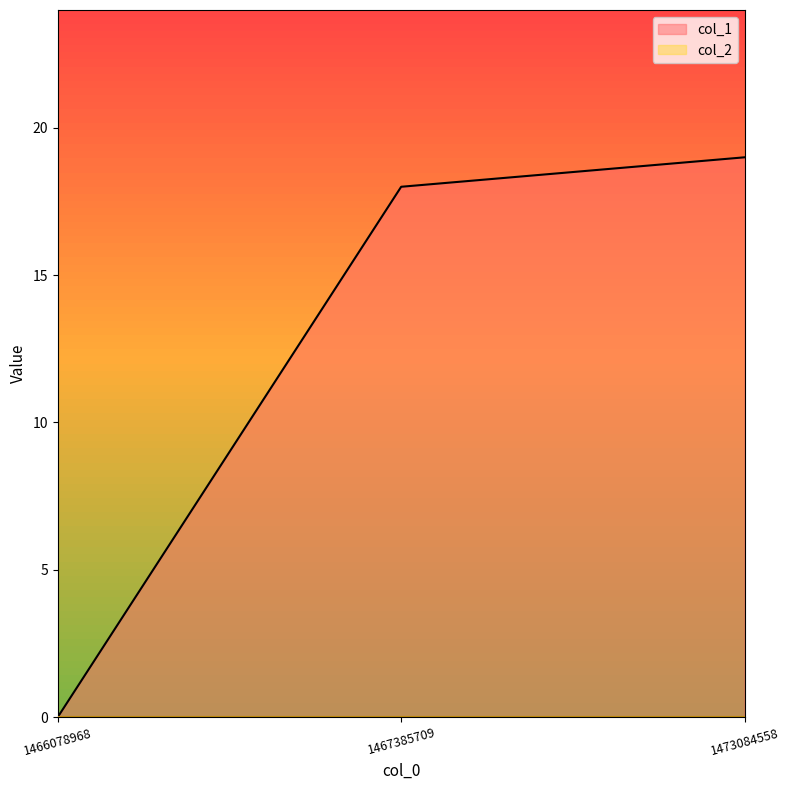

Does the chart have visible grid lines?

No